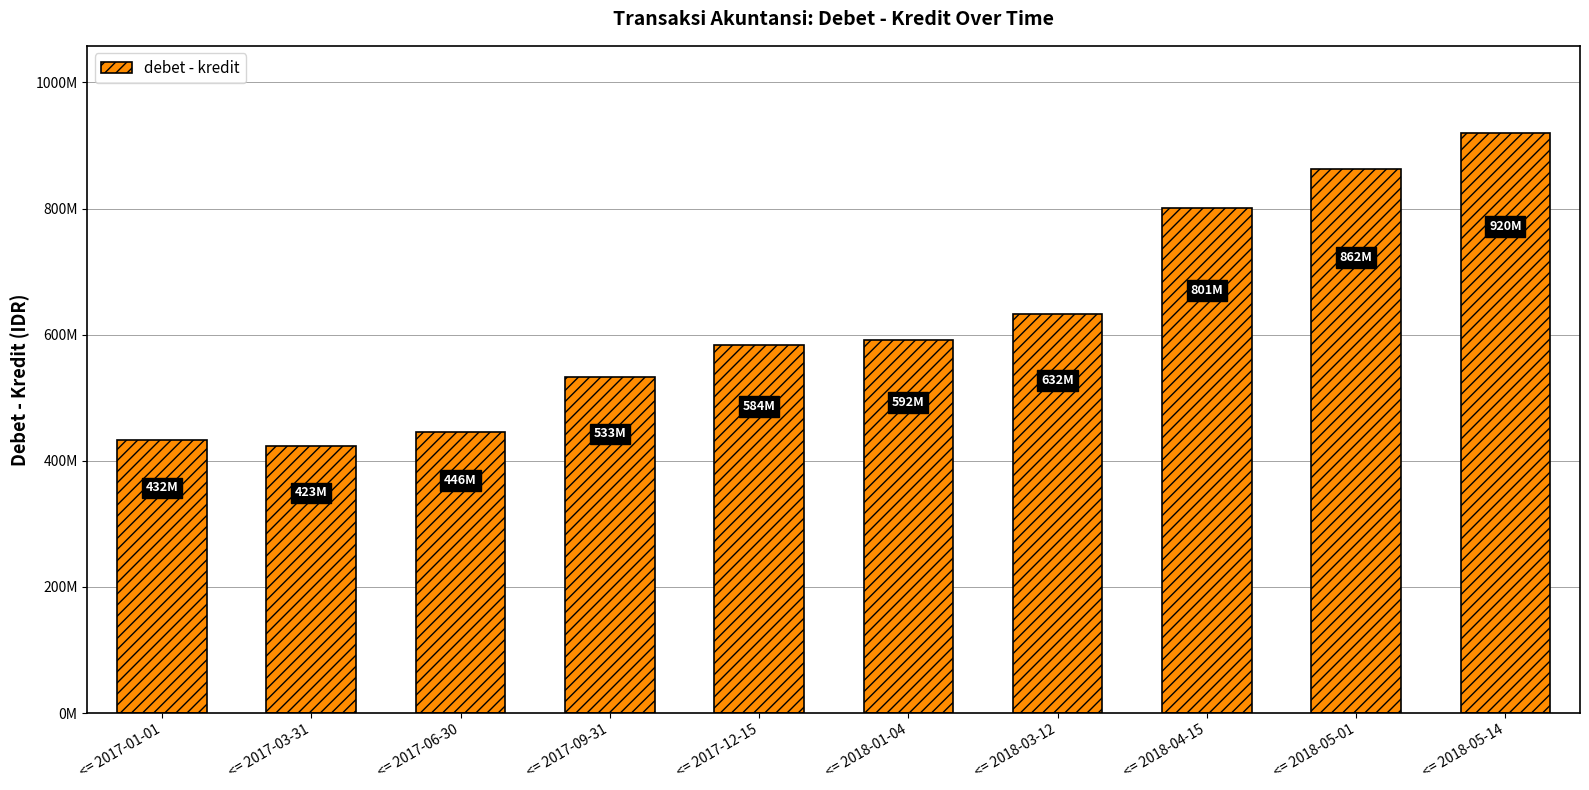

What position from the right is <= 2017-01-01?

10